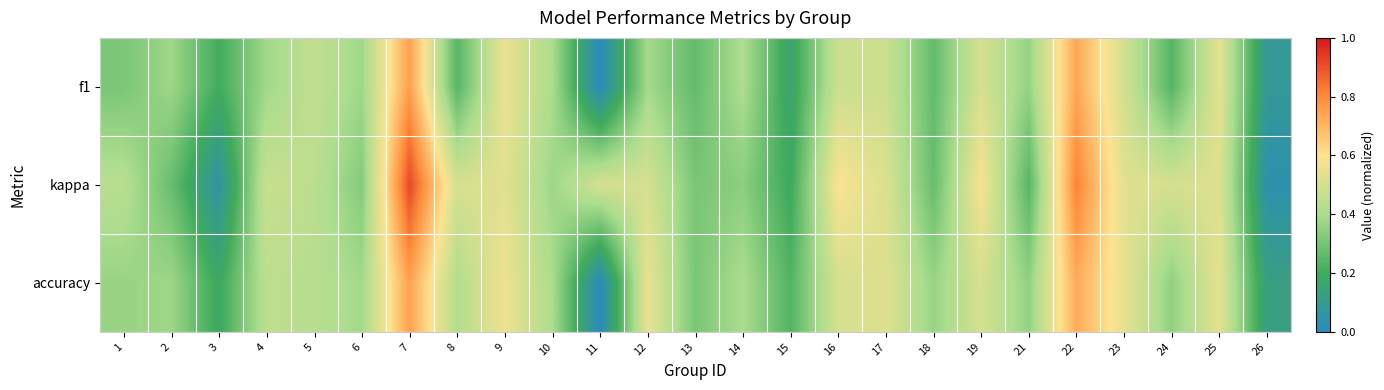

At 23, list the series in order from largest to smallest.

accuracy, kappa, f1